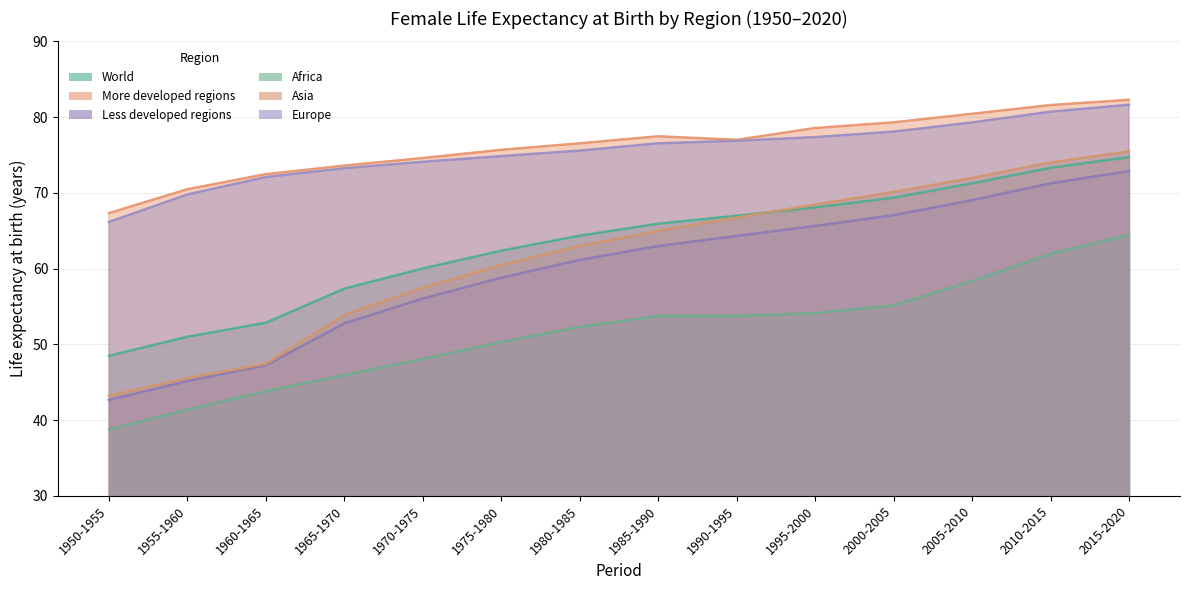

Which series has the largest total across all categories?

More developed regions